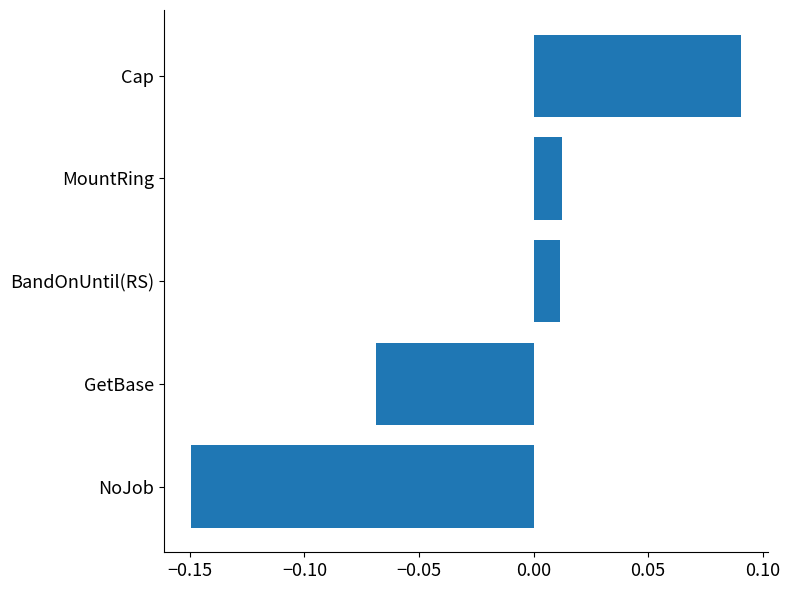

The chart shows a value of 0.0 at Cap. True or false?

False